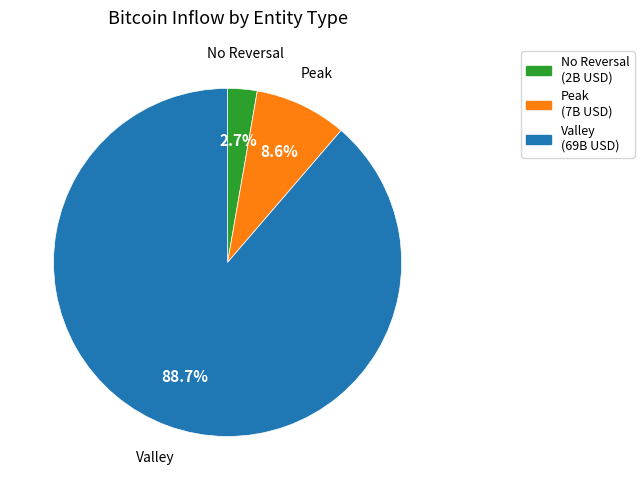

Is there a majority slice in this chart?

Yes